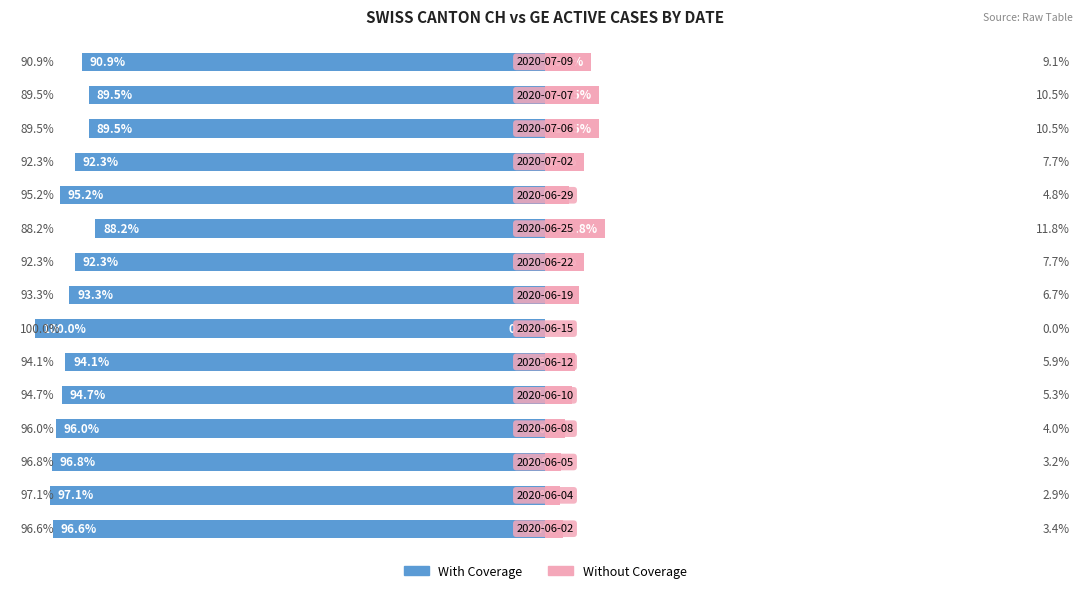

What are all the series names shown in the legend?

With Coverage, Without Coverage